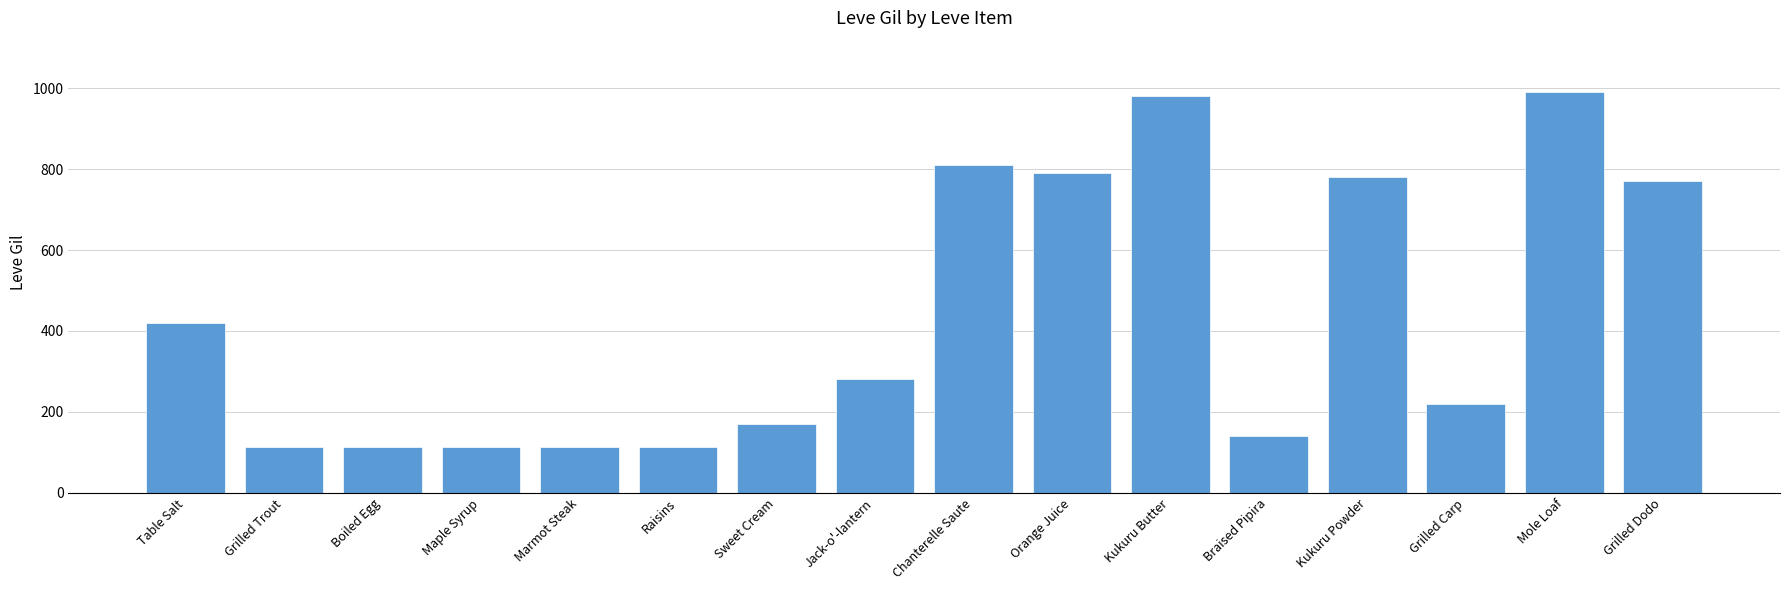

Read the value at Chanterelle Saute.

810